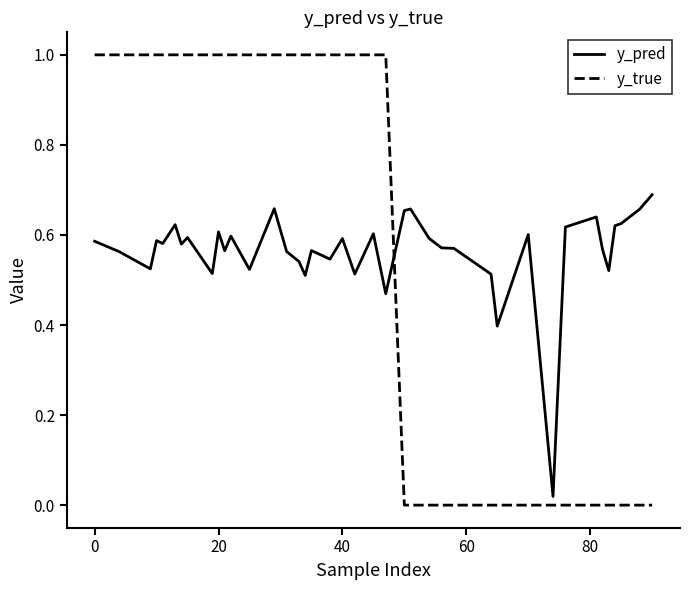

Does the chart have visible grid lines?

No